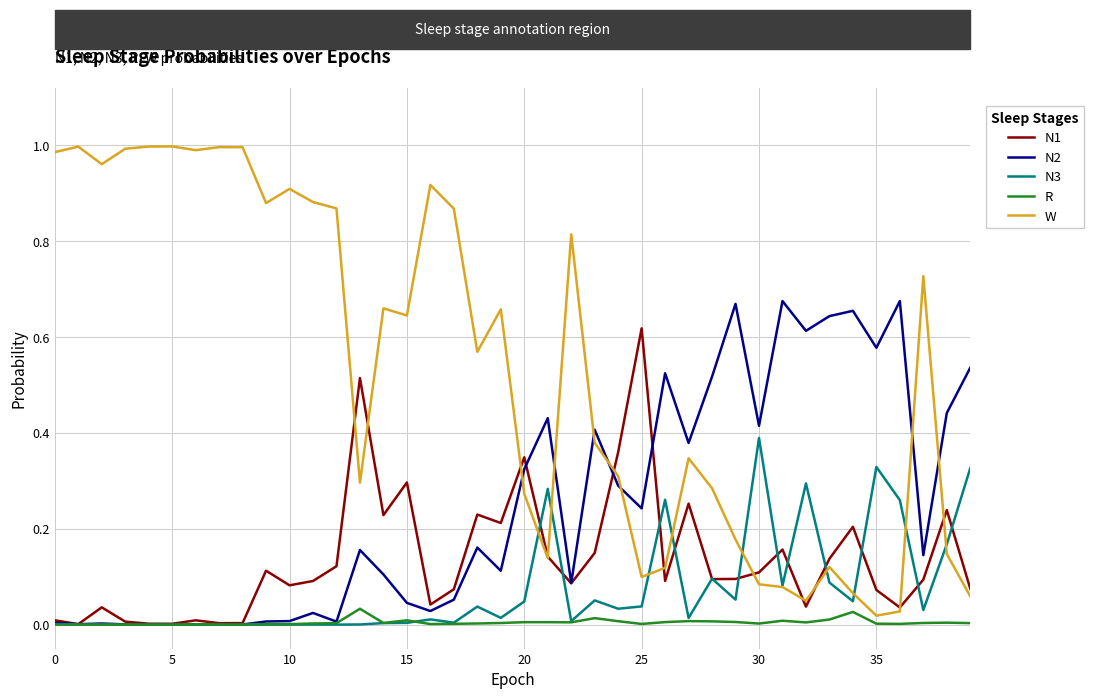

Which series has the largest range (max minus min)?

W